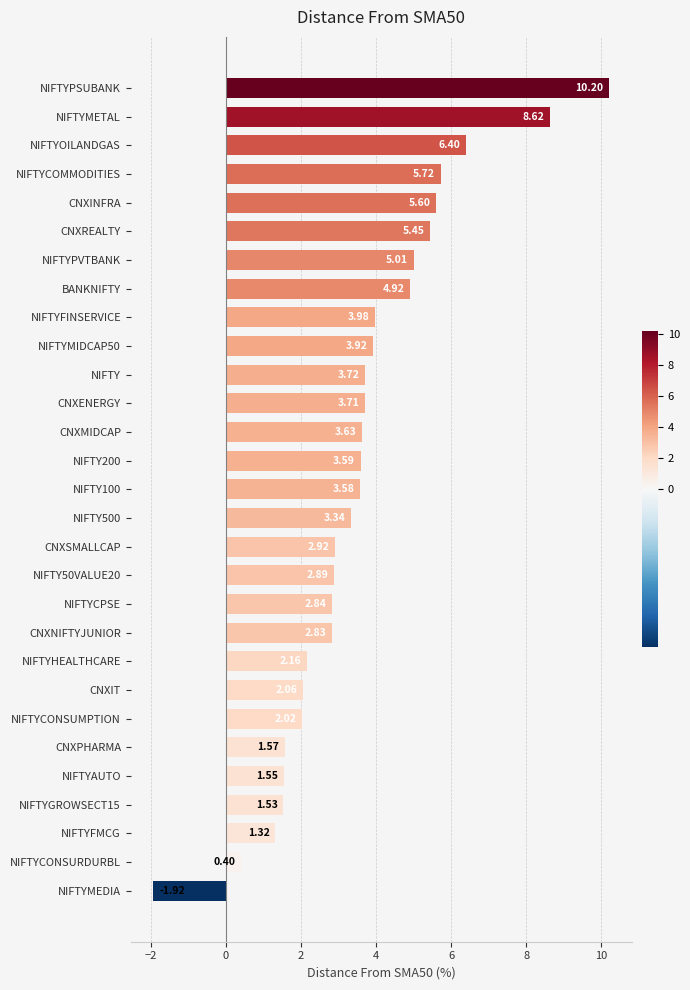

What is the sum of all values?

103.6